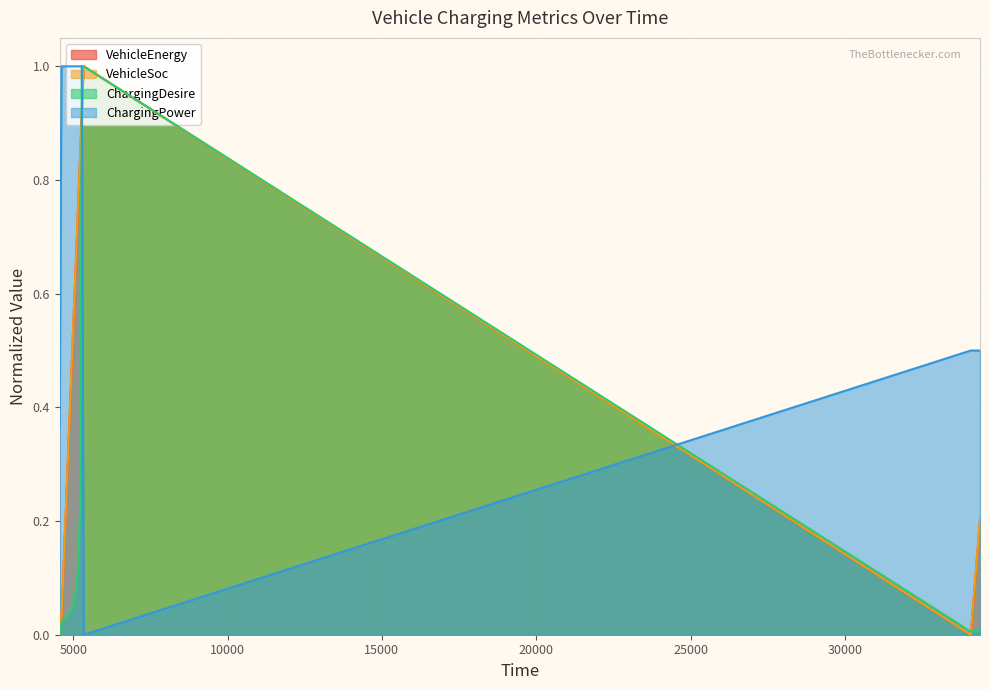

The ChargingDesire series shows 0.0 at 4680. True or false?

True